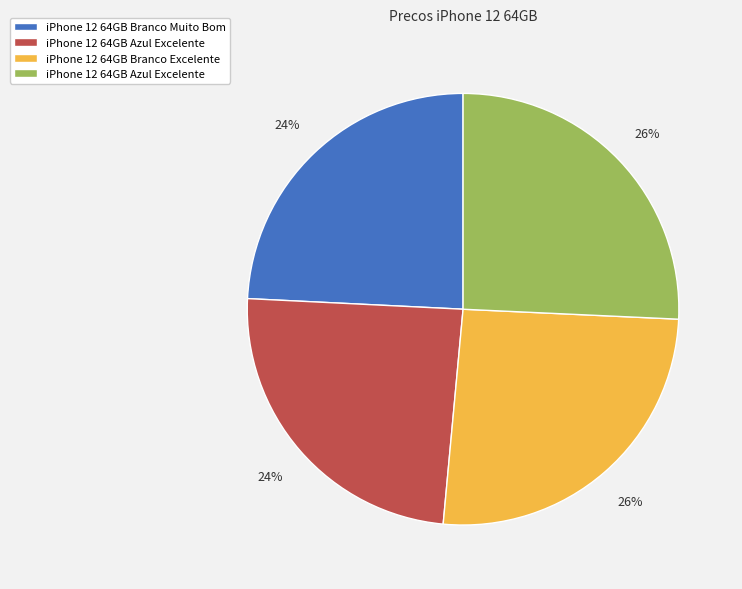

Does any single category account for the majority?

No